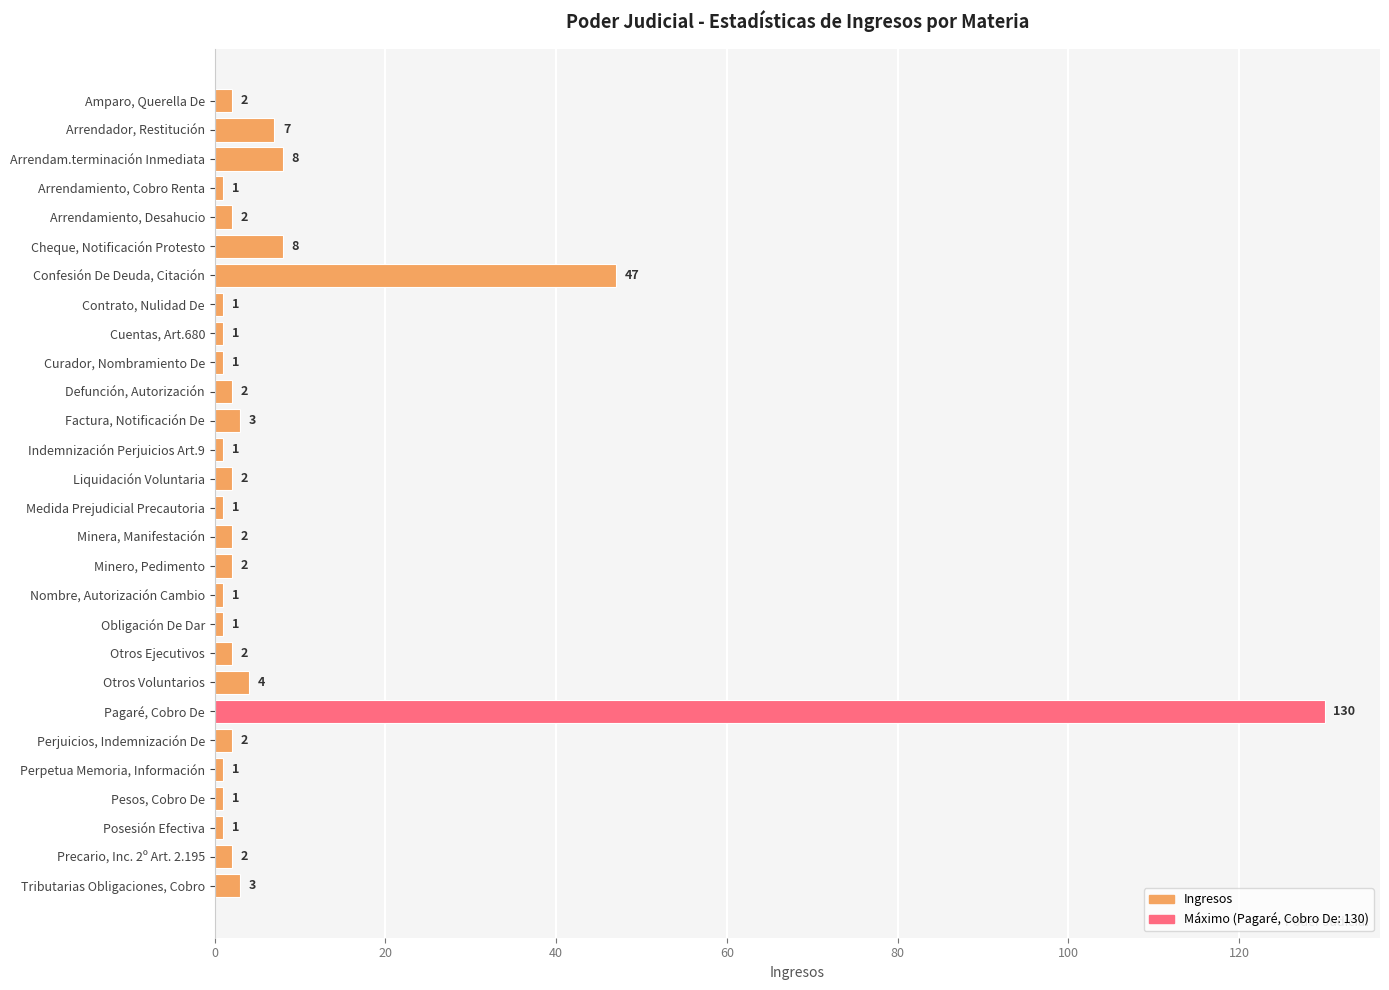

Count the number of categories in the chart.

28